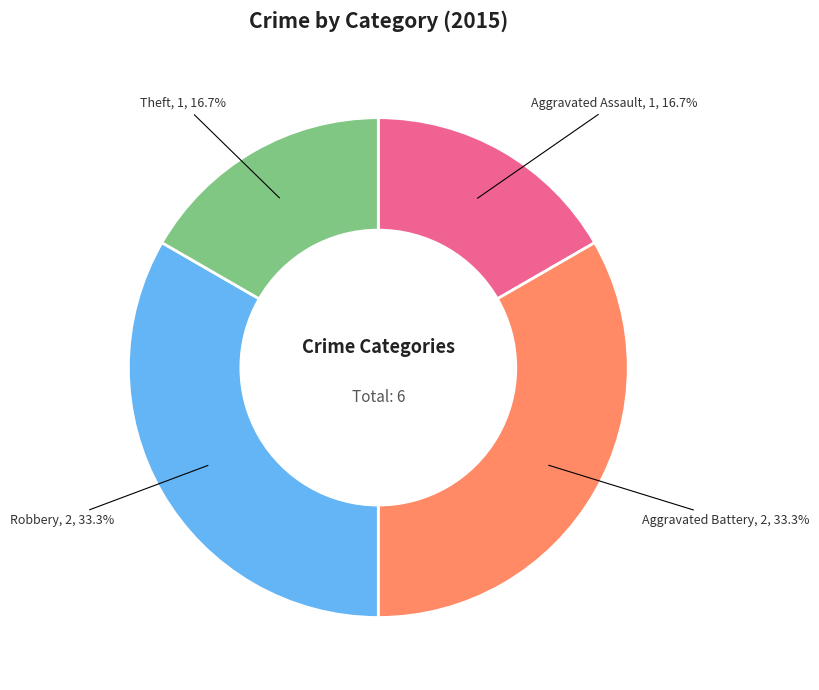

Does Theft represent more than half of the total?

No